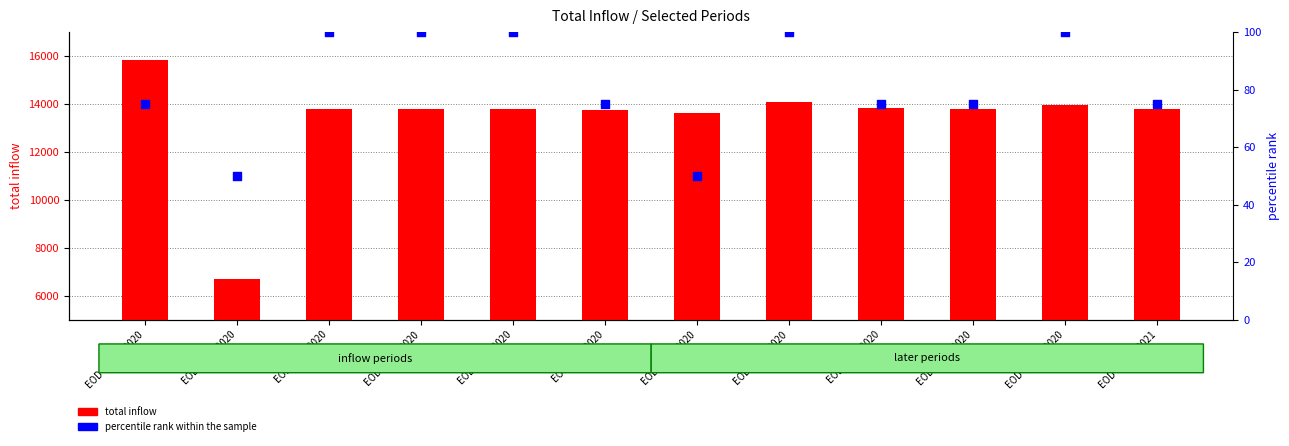

Which series has the widest spread of Y values?

total inflow